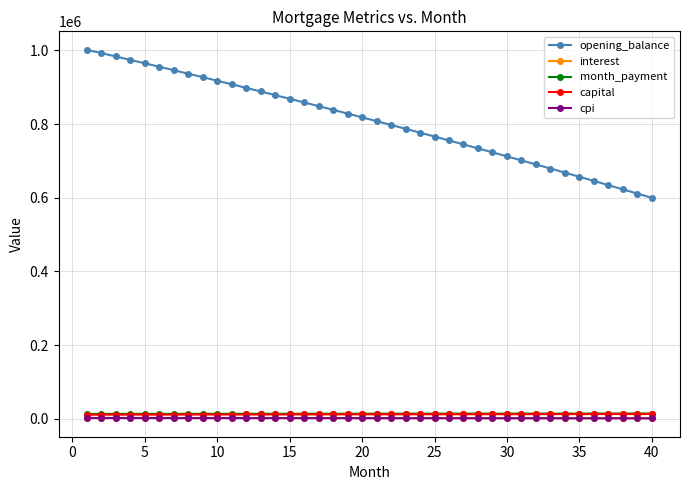

True or false: month_payment and cpi cross at least once.

False